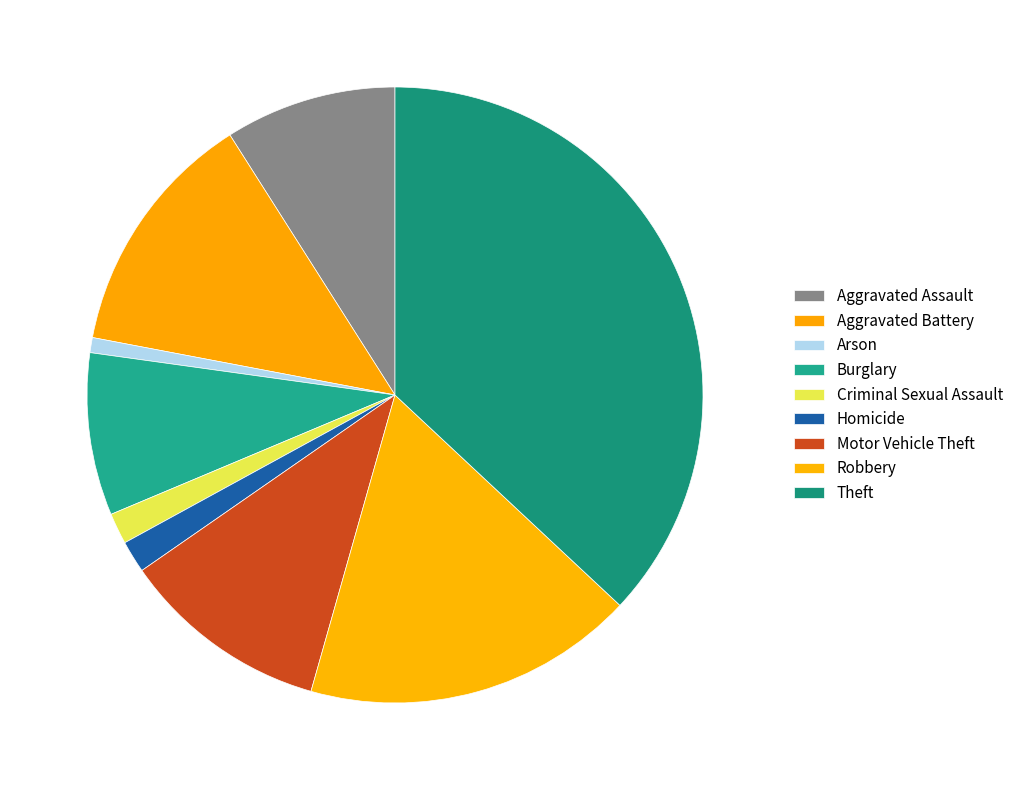

To the nearest percent, what is the combined percentage of Aggravated Assault and Robbery?

26%